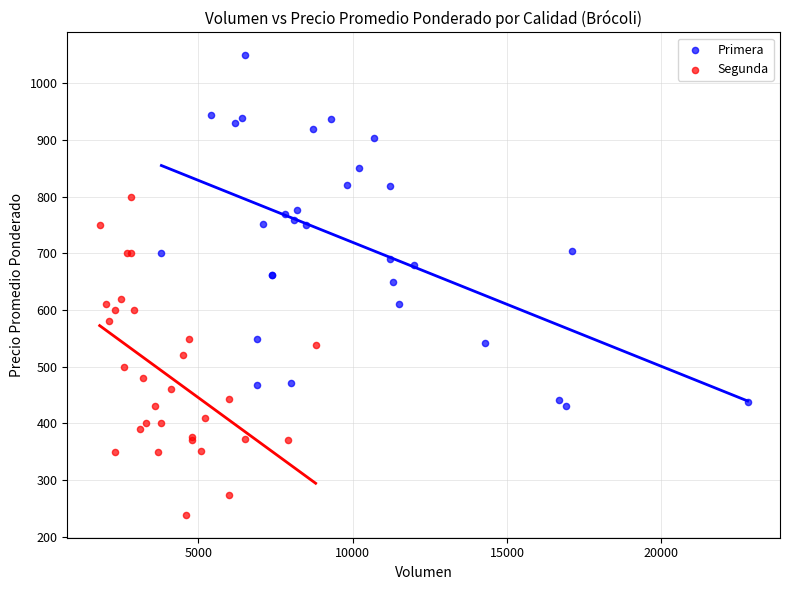

Which series contains the lowest Y value?

Segunda